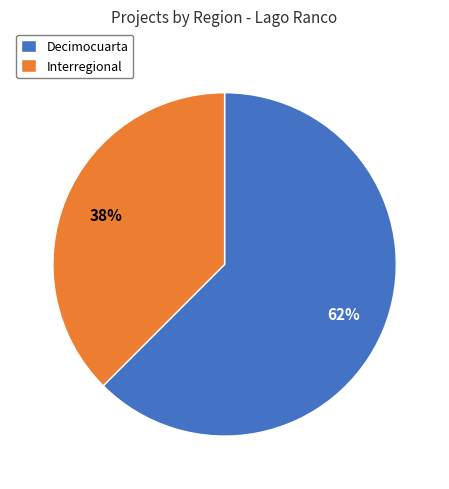

To the nearest percent, what is the combined percentage of Interregional and Decimocuarta?

100%